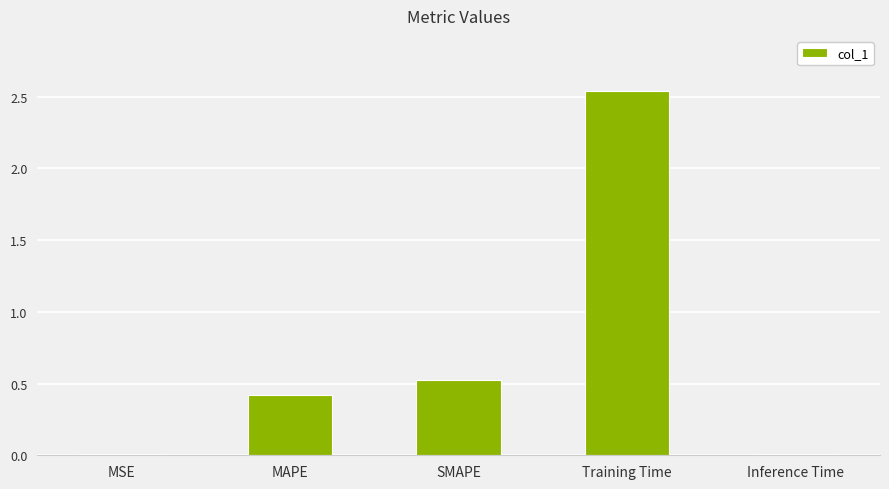

Does the chart contain stacked bars?

No